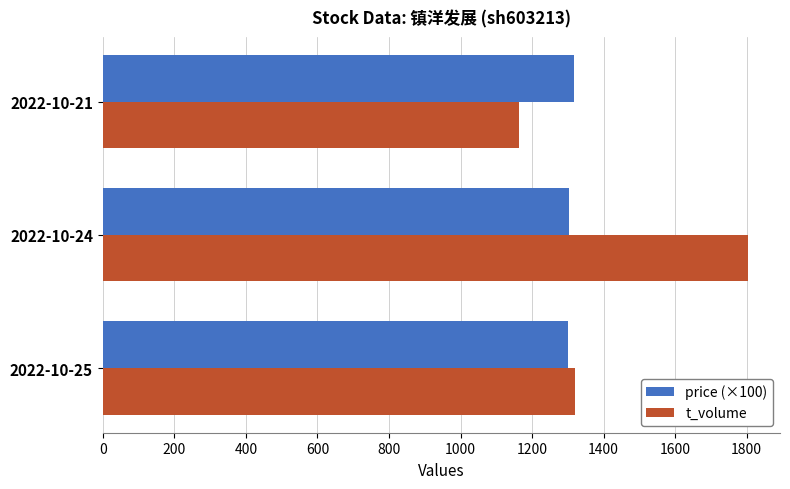

How many series are shown in this chart?

2